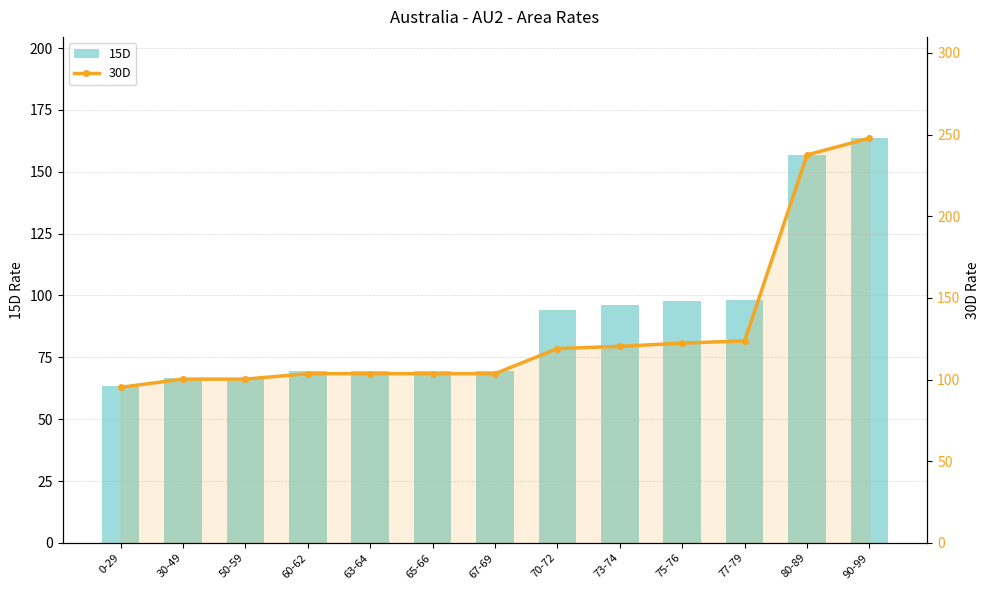

Between 73-74 and 80-89, which series saw the biggest shift?

30D